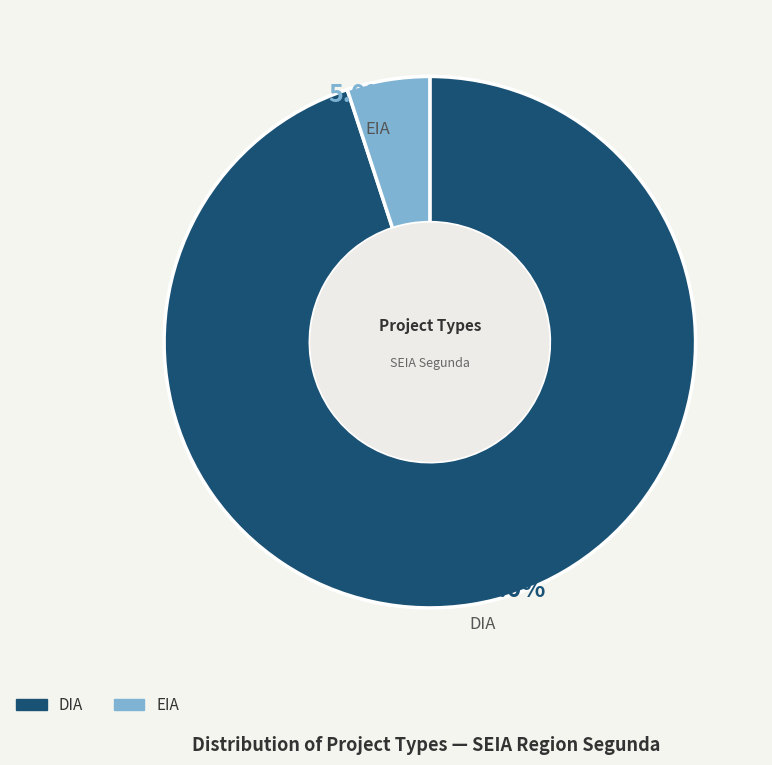

To the nearest percent, what percentage of the pie is EIA?

5%